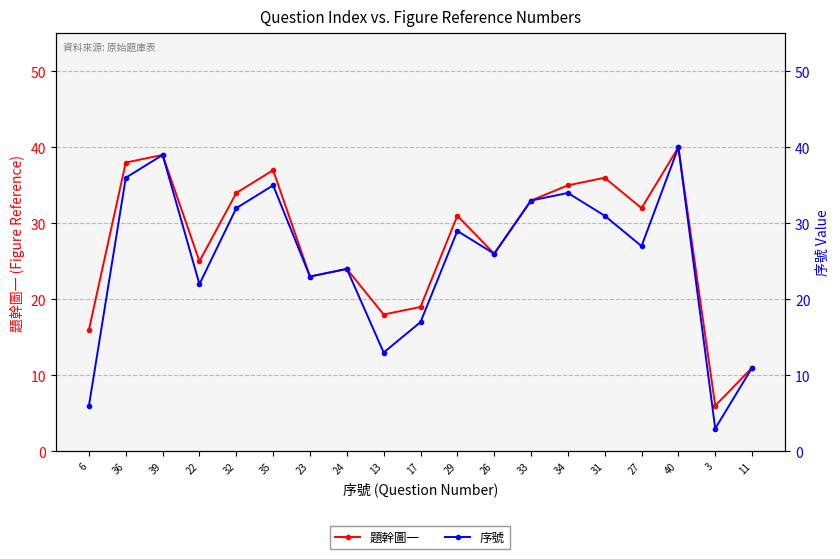

What is the difference between the second highest and minimum values in the 序號 series?

36